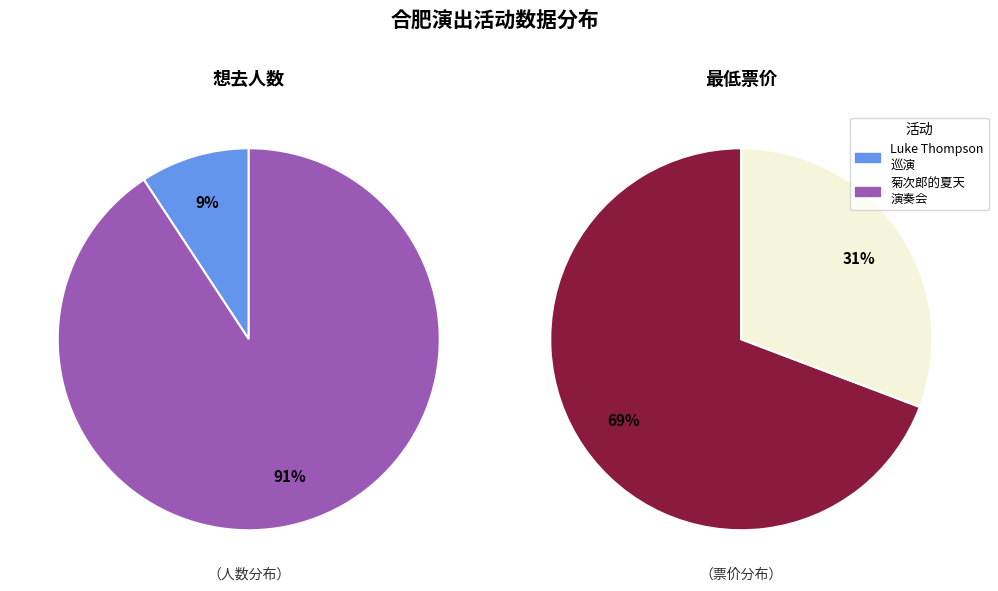

To the nearest percent, what percentage of the pie is 合肥·首届包河留声机音乐节—《菊次郎的夏天》久石让钢琴曲梦幻之旅演奏会?

91%